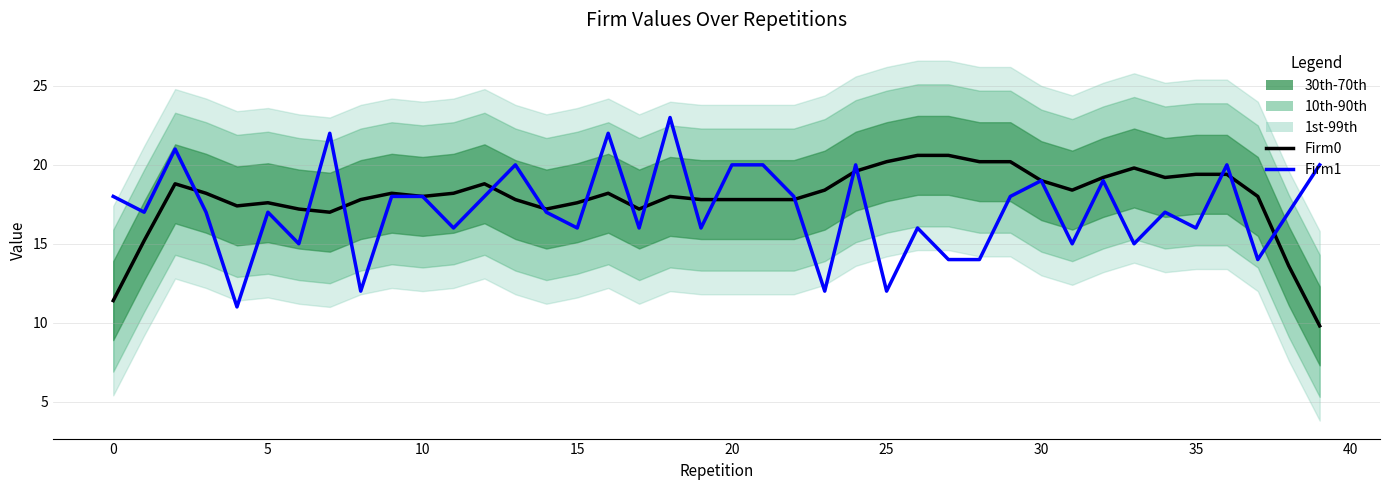

True or false: Firm1 has more than 2 interior local peaks.

True